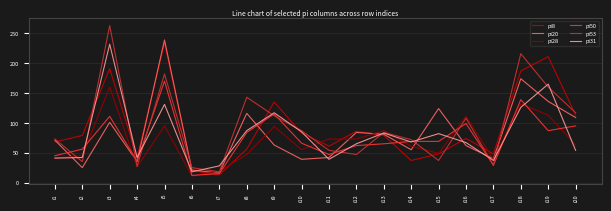

Is this an area chart (filled region under the line)?

No